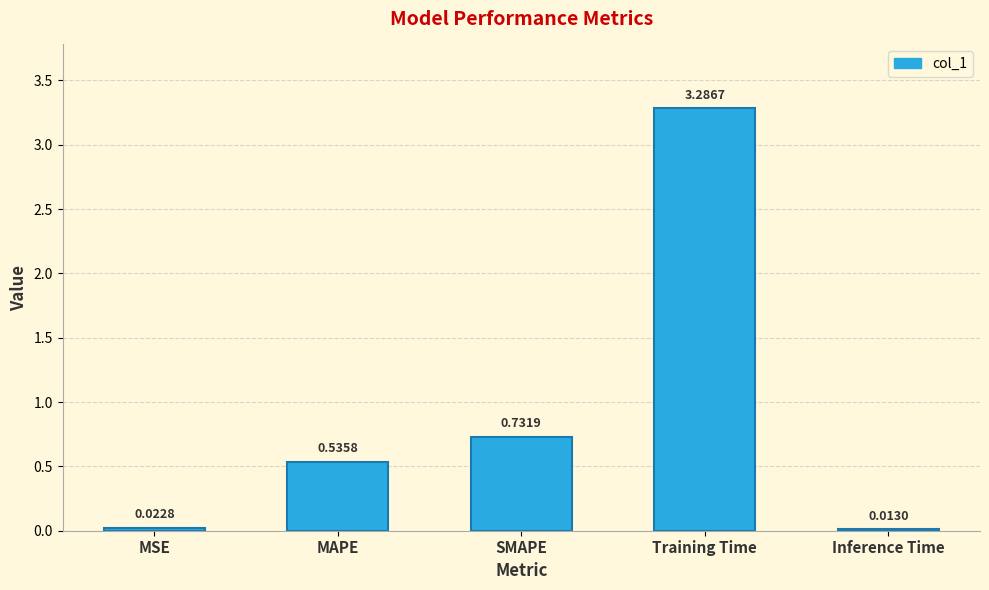

Are the bars grouped side by side (vs. stacked)?

No